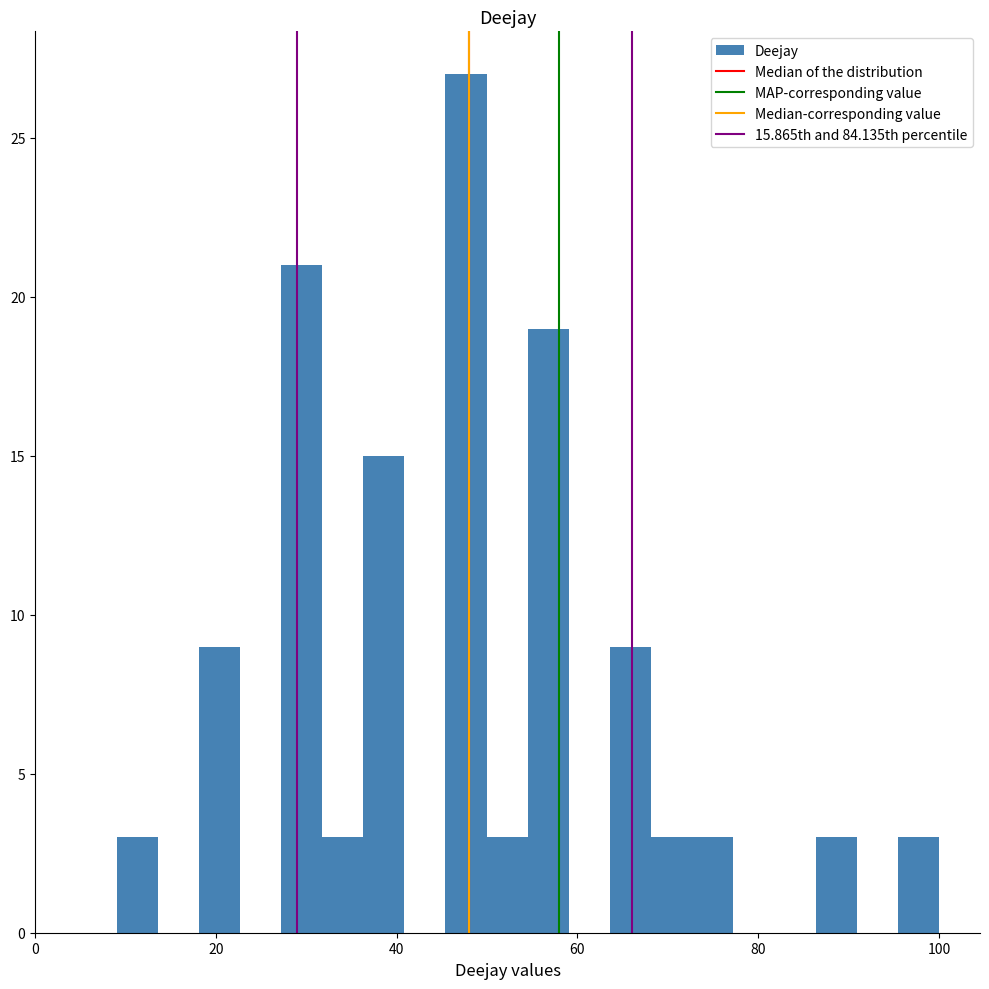

Around what value on the x-axis is the tallest bar? Give the approximate position of its centre, as read against the axis.

48